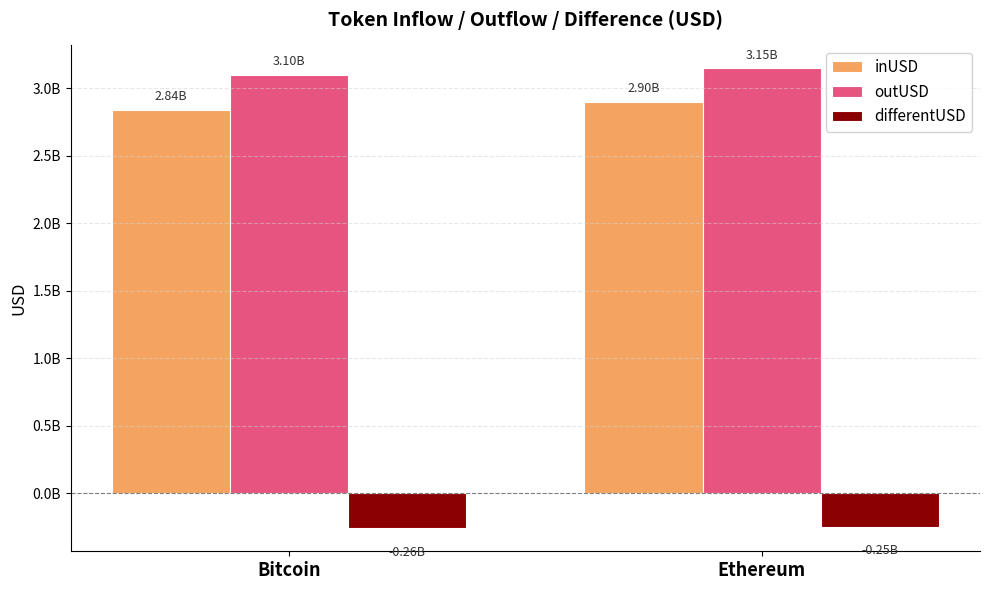

Which category has the lowest value in the differentUSD series?

Bitcoin